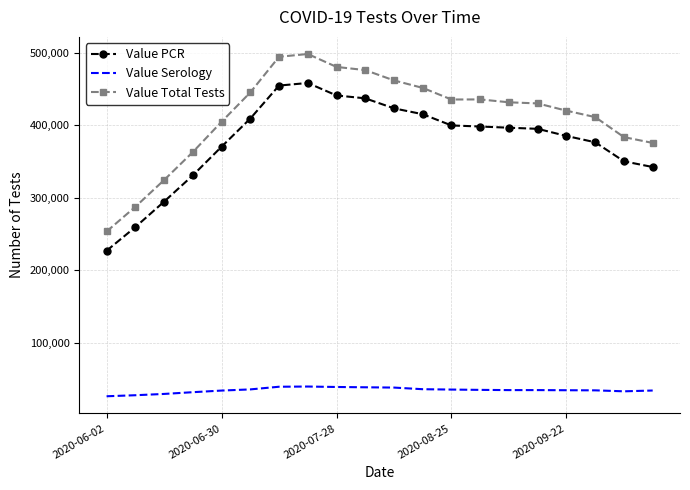

List the series in order of their peak value, lowest first.

Value Serology, Value PCR, Value Total Tests